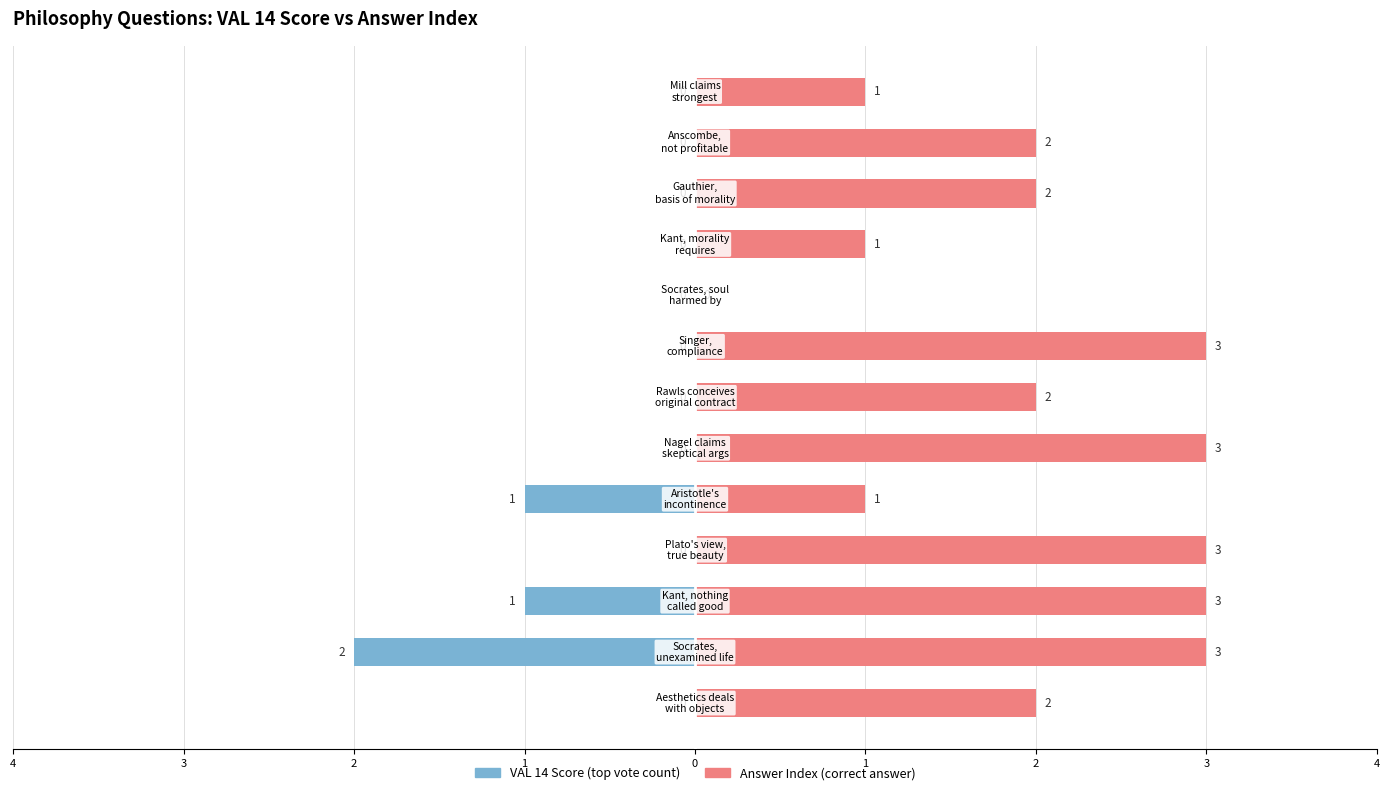

Which has a higher value, 0 or 1?

1